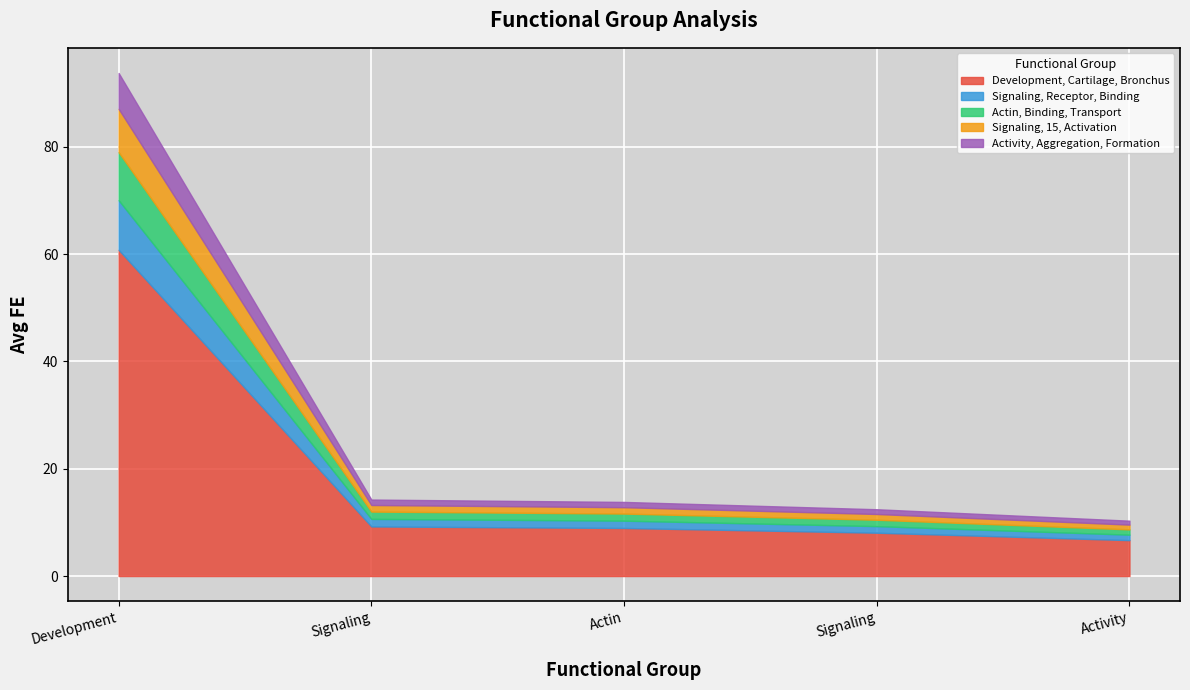

What are all the series names shown in the legend?

Development, Cartilage, Bronchus, Signaling, Receptor, Binding, Actin, Binding, Transport, Signaling, 15, Activation, Activity, Aggregation, Formation